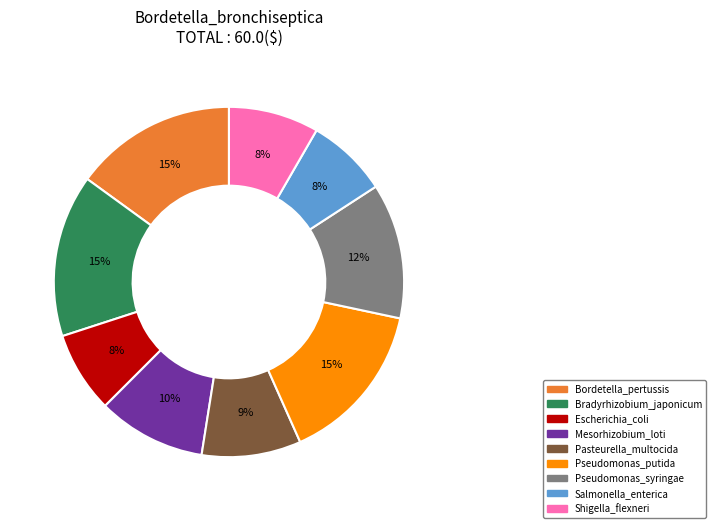

To the nearest percent, what is the average slice percentage?

11%